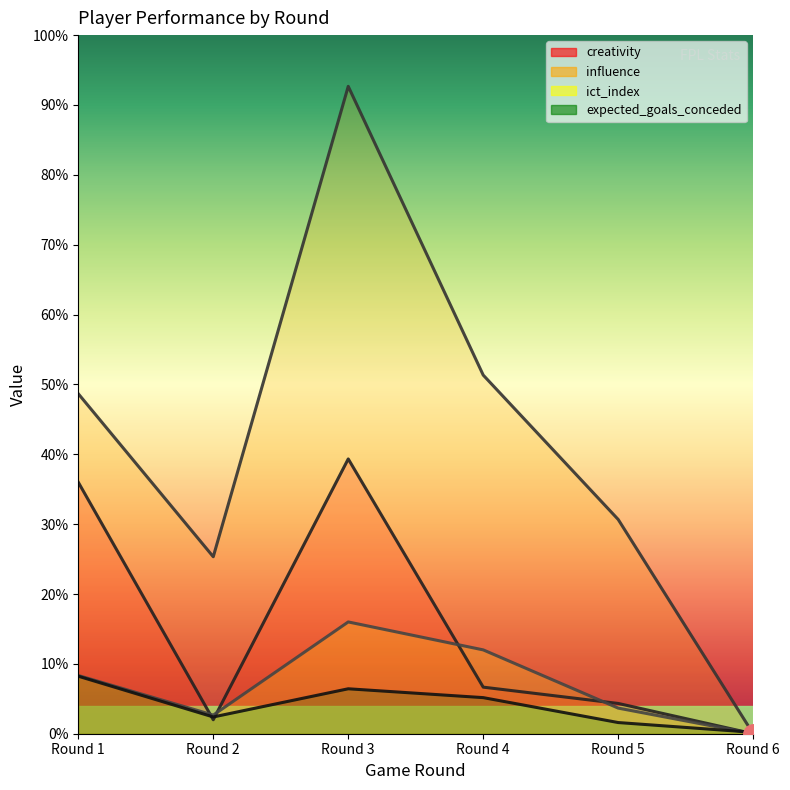

Reading left to right, transcribe all the data shown in this chart.

creativity: Round 1=10.8	Round 2=0.6	Round 3=11.8	Round 4=2.0	Round 5=1.3	Round 6=0.0
influence: Round 1=14.6	Round 2=7.6	Round 3=27.8	Round 4=15.4	Round 5=9.2	Round 6=0.0
ict_index: Round 1=2.5	Round 2=0.8	Round 3=4.8	Round 4=3.6	Round 5=1.1	Round 6=0.0
expected_goals_conceded: Round 1=2.5	Round 2=0.7	Round 3=1.9	Round 4=1.6	Round 5=0.5	Round 6=0.1